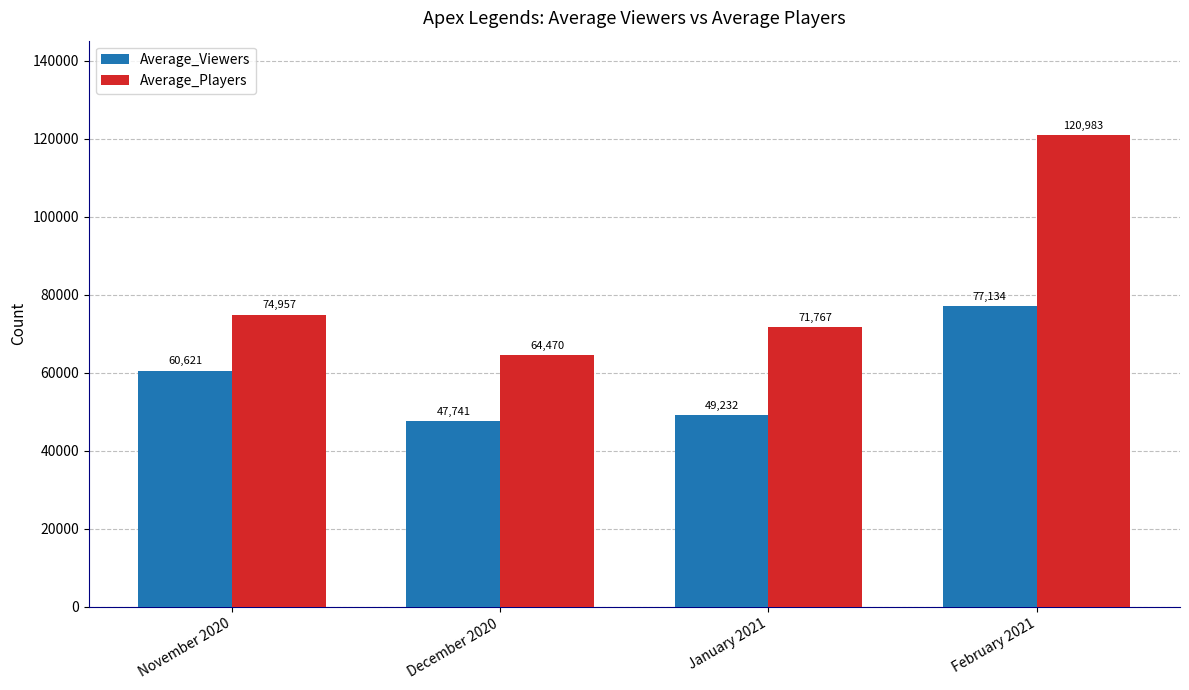

What is the label of the 3rd bar from the right?

December 2020